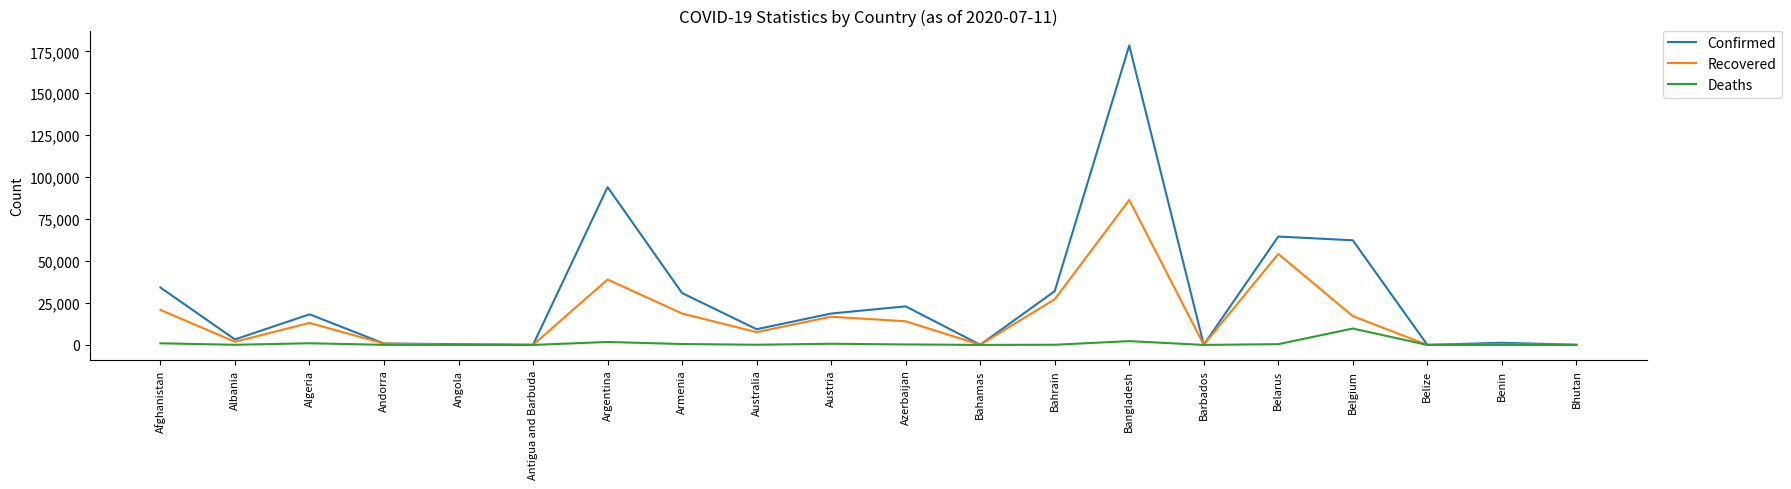

Which series has the widest spread of values?

Confirmed